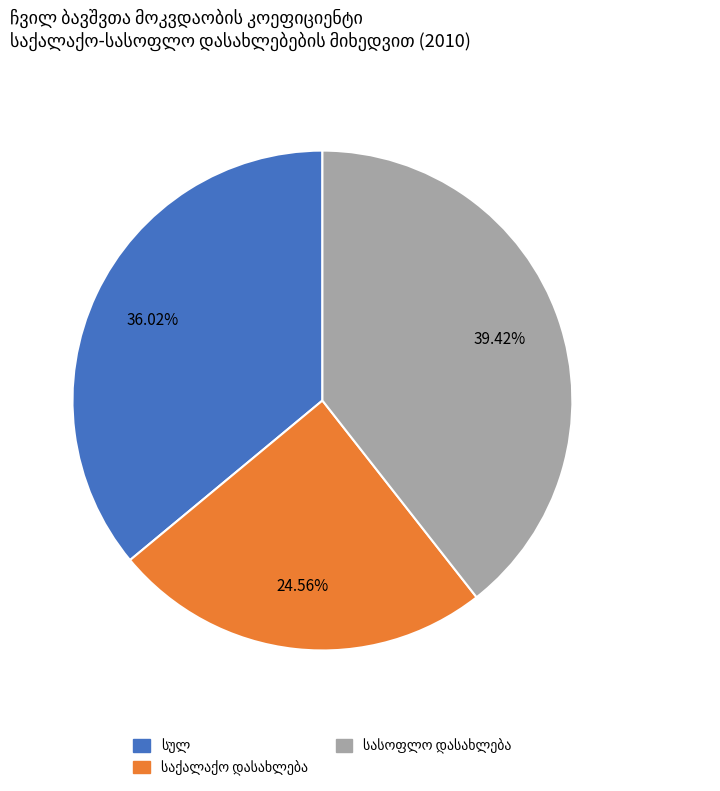

Is there any slice that represents more than half of the pie?

No